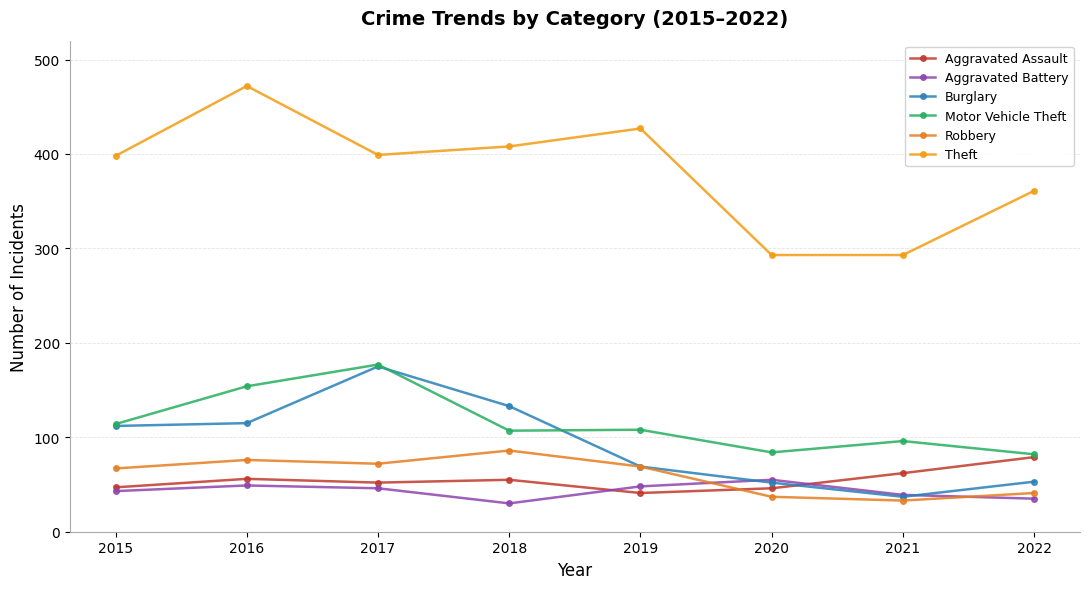

Reading left to right, extract all data points from this chart.

Aggravated Assault: 2015=47	2016=56	2017=52	2018=55	2019=41	2020=46	2021=62	2022=79
Aggravated Battery: 2015=43	2016=49	2017=46	2018=30	2019=48	2020=55	2021=39	2022=35
Burglary: 2015=112	2016=115	2017=175	2018=133	2019=69	2020=52	2021=37	2022=53
Motor Vehicle Theft: 2015=114	2016=154	2017=177	2018=107	2019=108	2020=84	2021=96	2022=82
Robbery: 2015=67	2016=76	2017=72	2018=86	2019=69	2020=37	2021=33	2022=41
Theft: 2015=398	2016=472	2017=399	2018=408	2019=427	2020=293	2021=293	2022=361